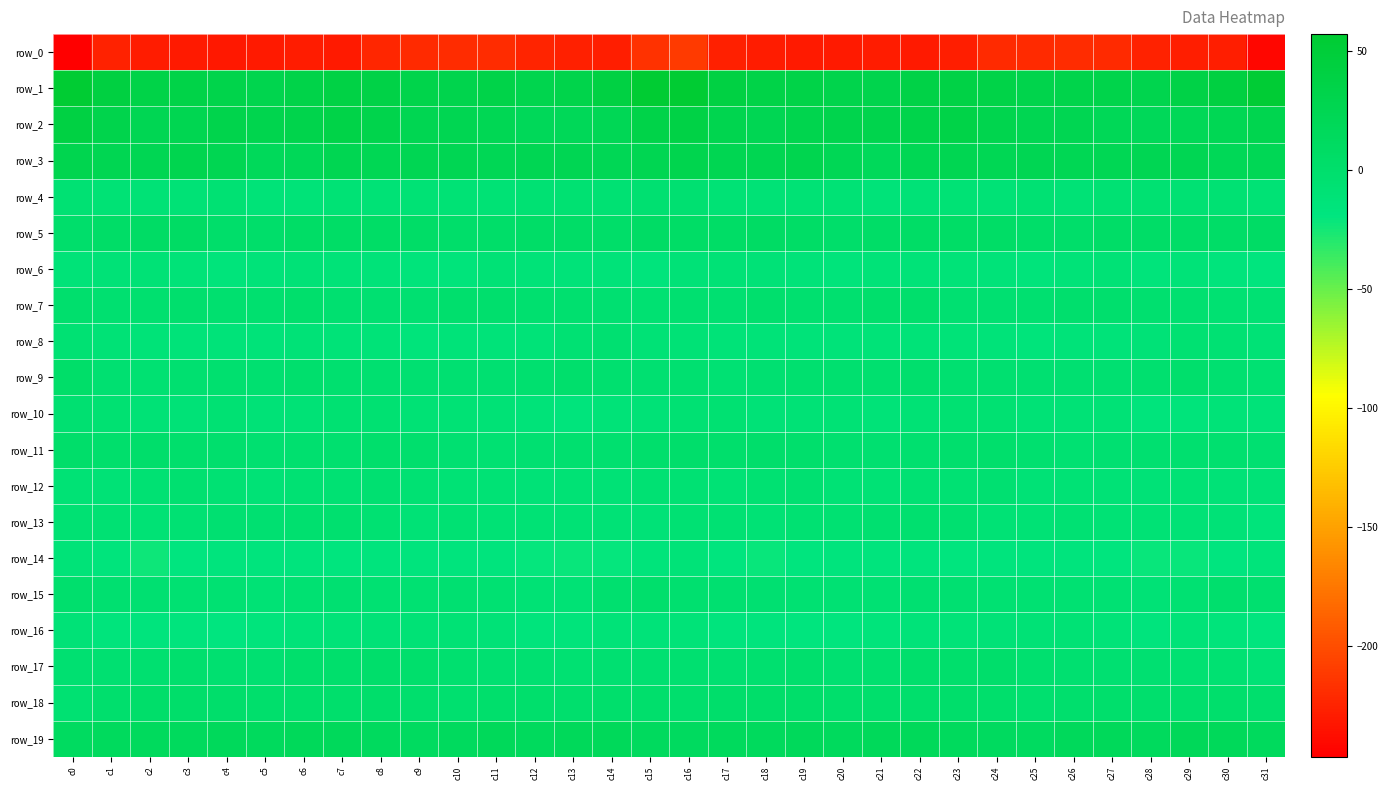

Rank the series at c26 from highest to lowest value.

row_1, row_2, row_3, row_19, row_5, row_7, row_18, row_17, row_9, row_15, row_11, row_13, row_12, row_16, row_10, row_4, row_6, row_8, row_14, row_0